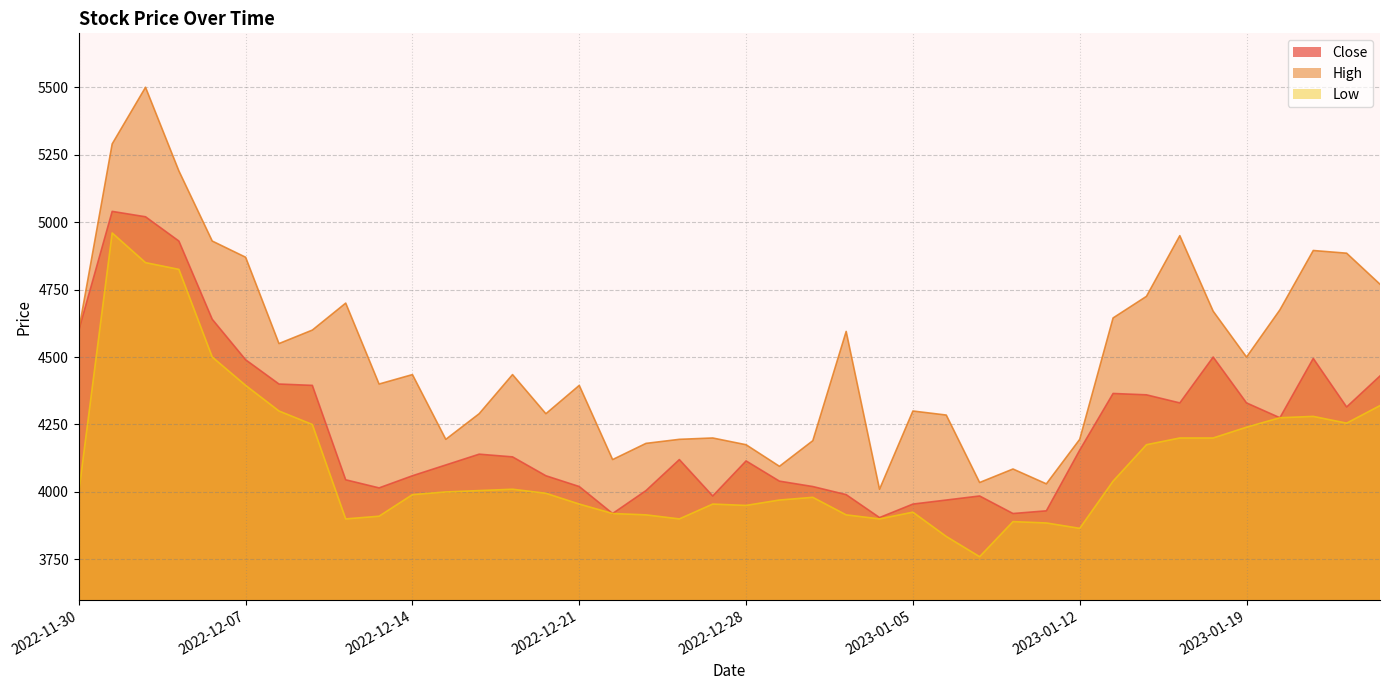

Where is the first local minimum for Low?

2022-12-12